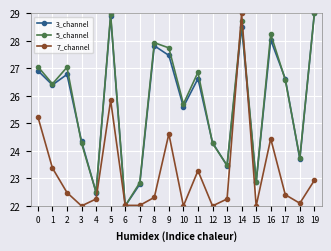

What is the minimum value for 7_channel?

22.0